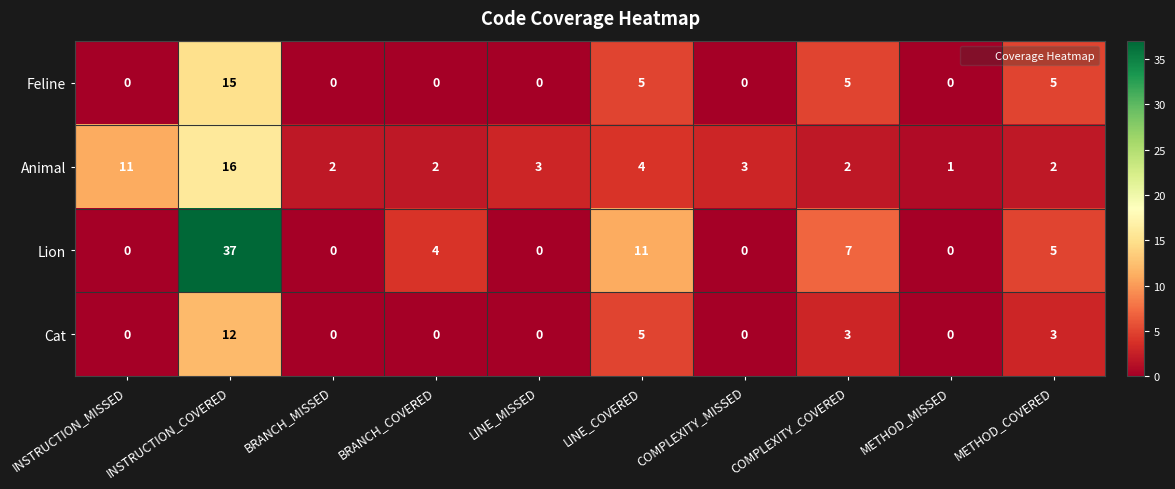

Is it true that Cat equals 5 at LINE_COVERED?

True